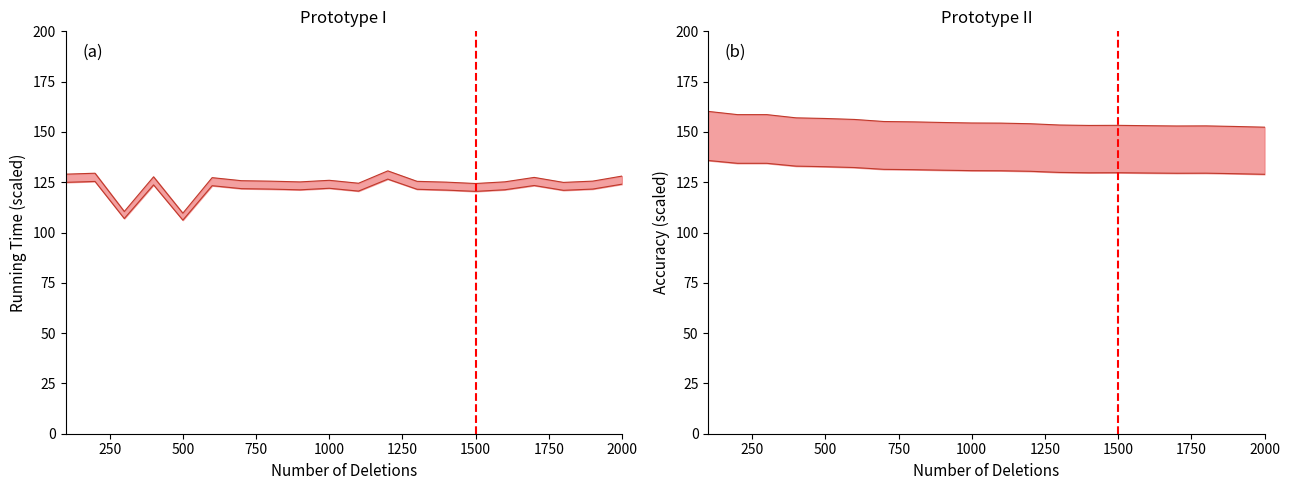

Which series has the largest total across all categories?

cum_remove_accuracy